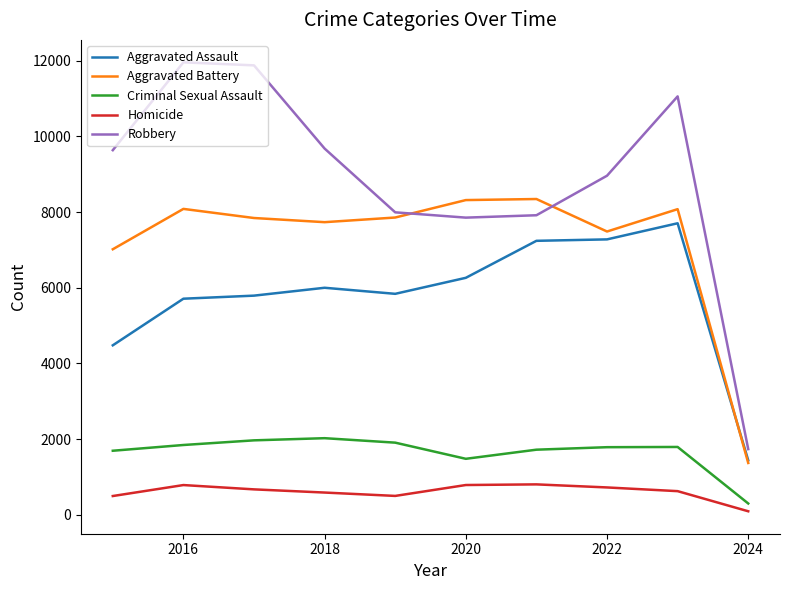

What are all the series names shown in the legend?

Aggravated Assault, Aggravated Battery, Criminal Sexual Assault, Homicide, Robbery